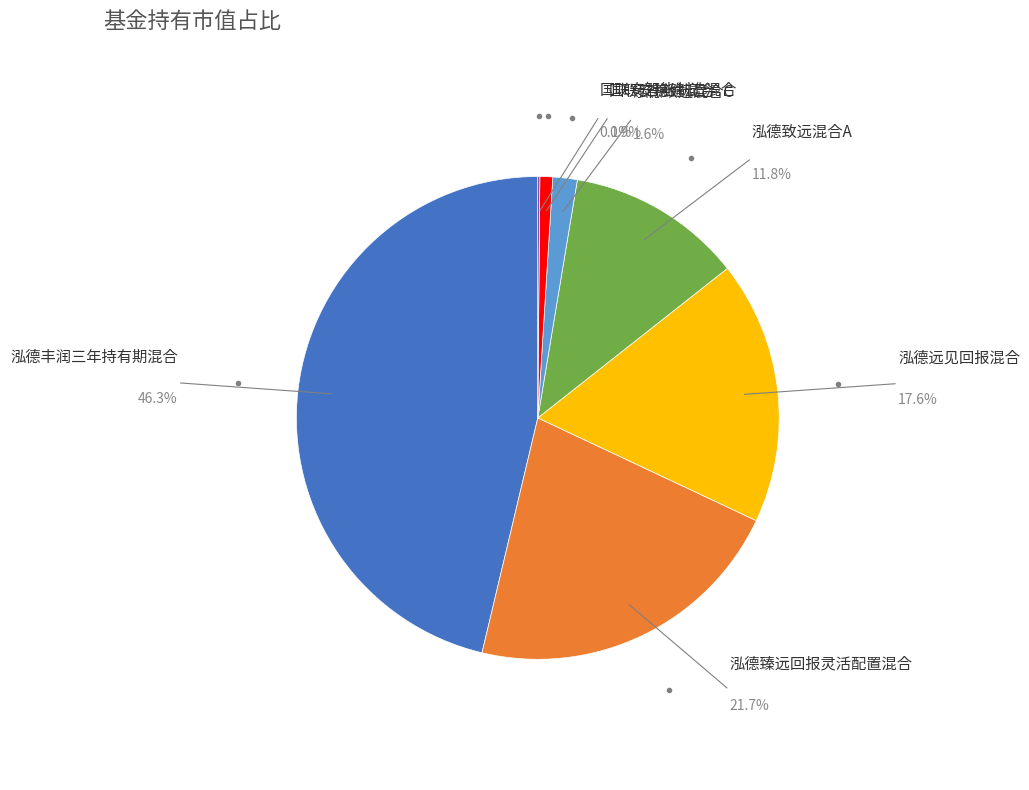

To the nearest percent, what is the difference between the 泓德致远混合A and 国联安智能制造混合 slice percentages?

12%